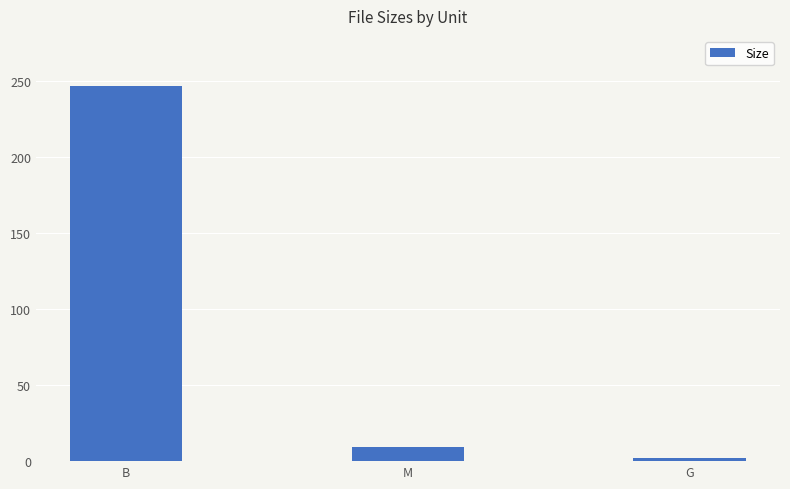

List the labels in order of value, largest first.

B, M, G